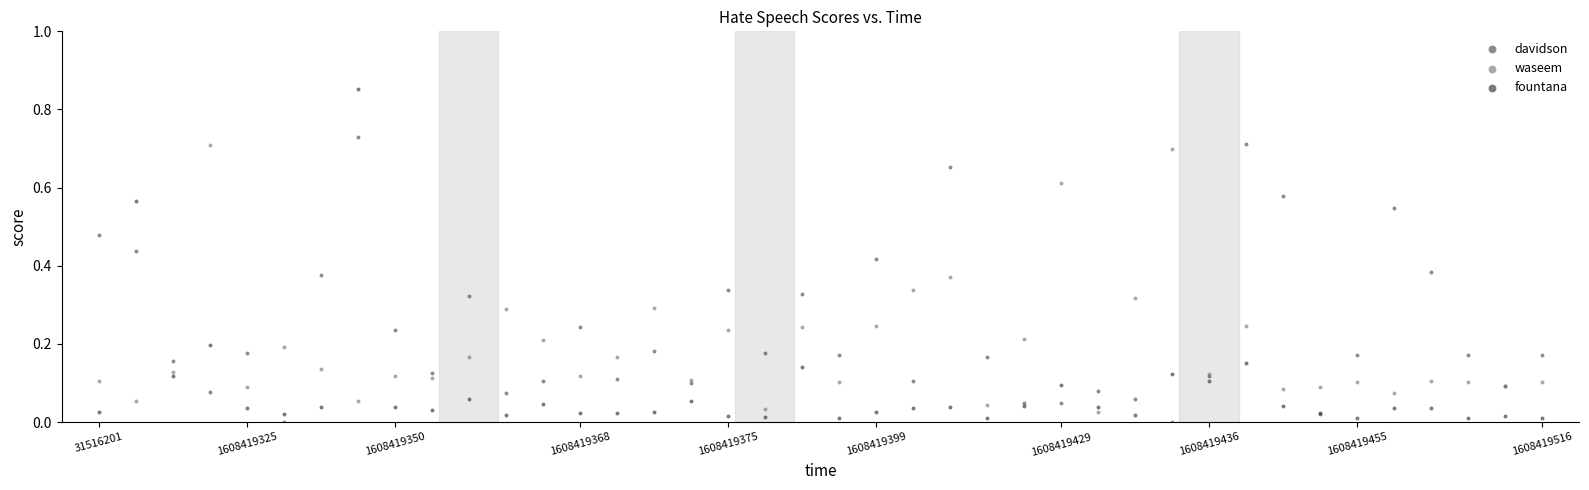

Which series has the widest spread of Y values?

fountana